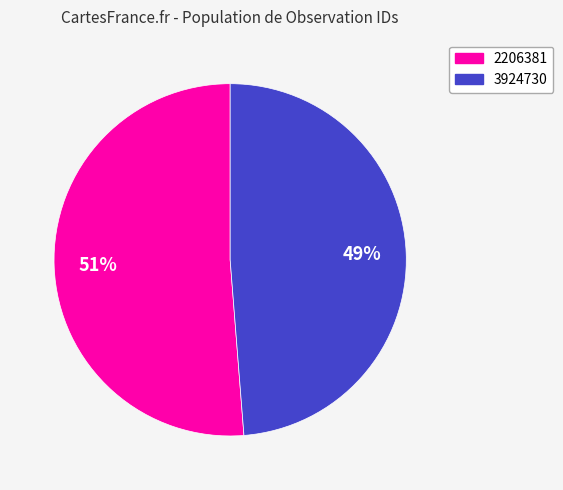

Do 3924730 and 2206381 together represent more than half of the pie?

Yes